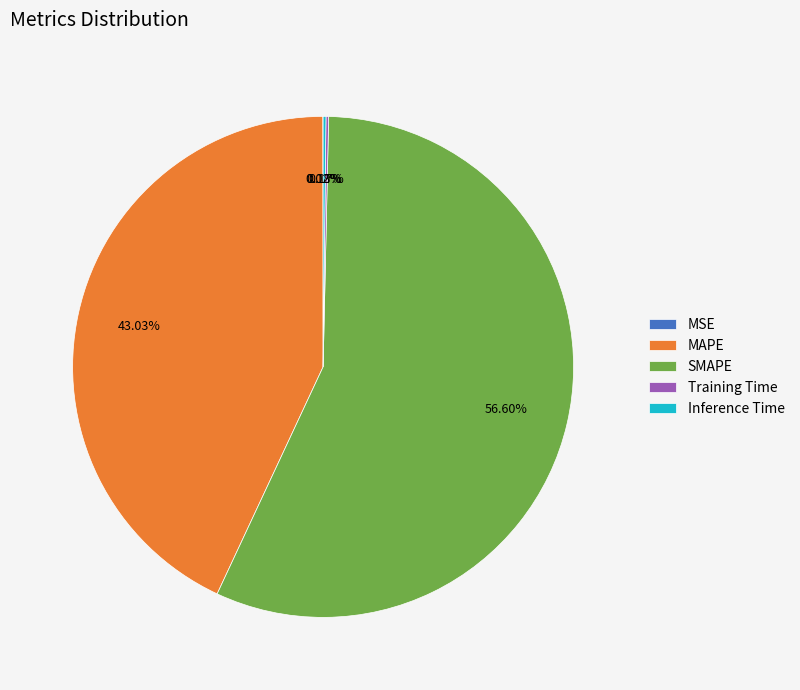

Approximately how many times larger is the value at SMAPE compared to MAPE?

1.3